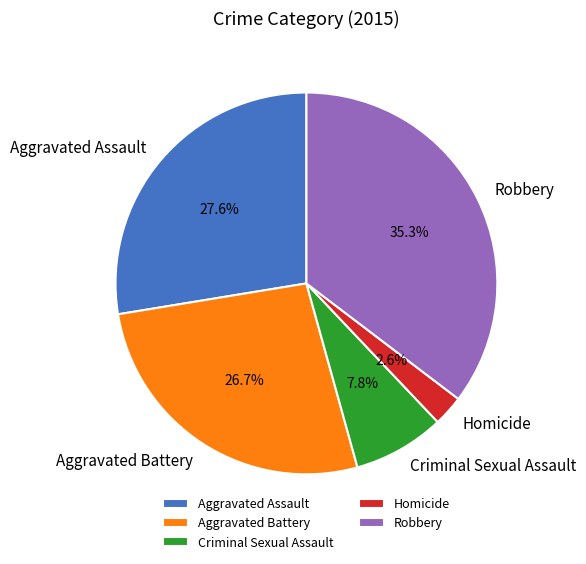

Is it true that Aggravated Battery is 14% of the pie?

False